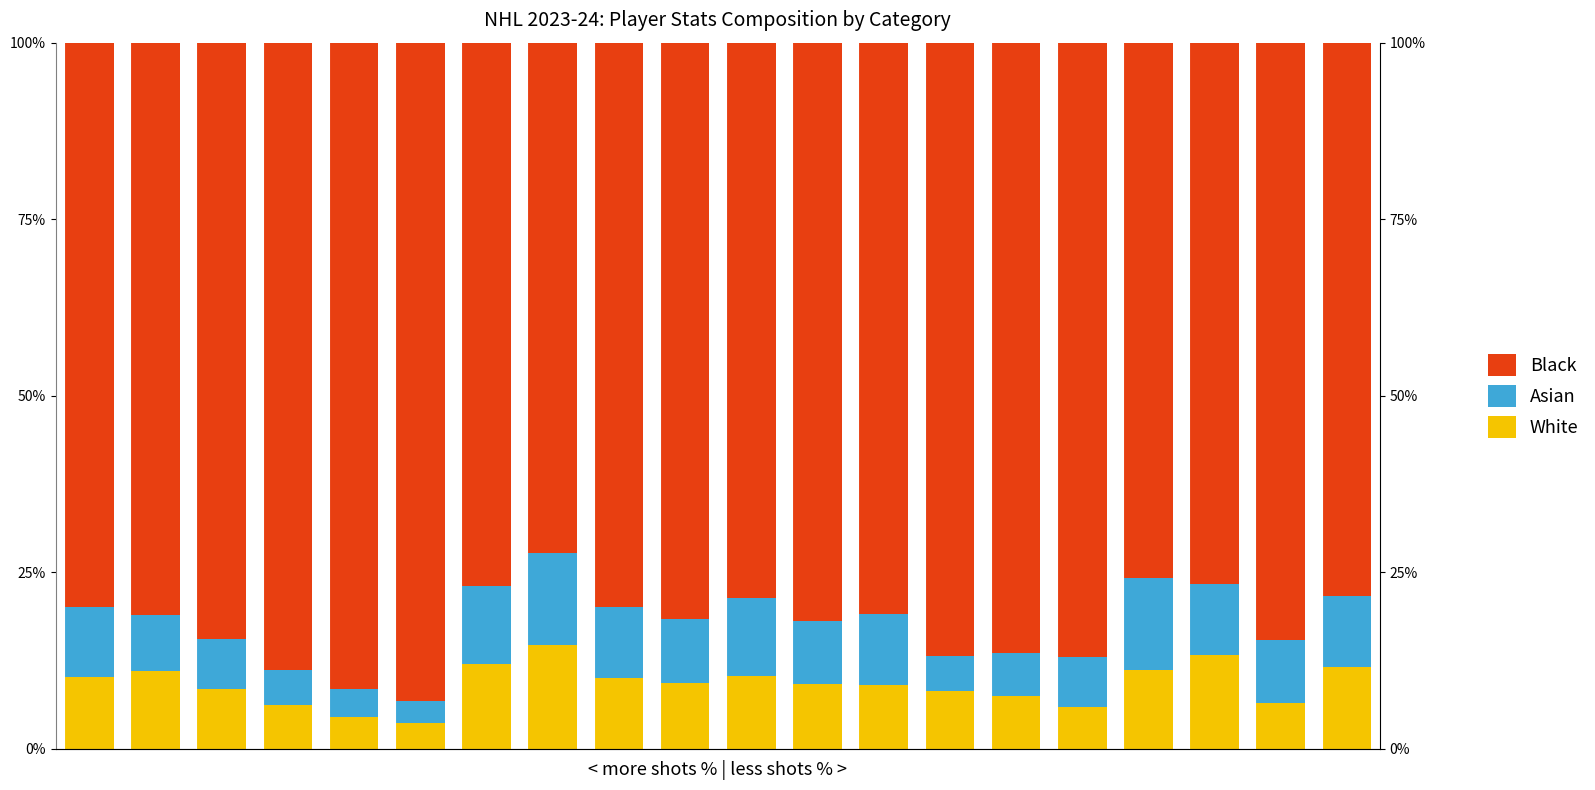

Rank the categories by White value from lowest to highest.

5, 4, 15, 3, 18, 14, 13, 2, 12, 11, 9, 8, 0, 10, 1, 16, 19, 6, 17, 7